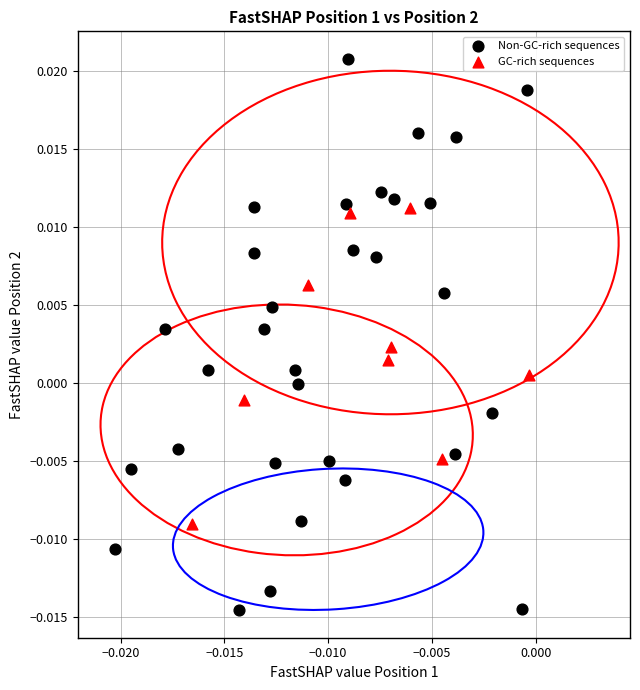

Which series reaches the maximum Y coordinate?

Non-GC-rich sequences